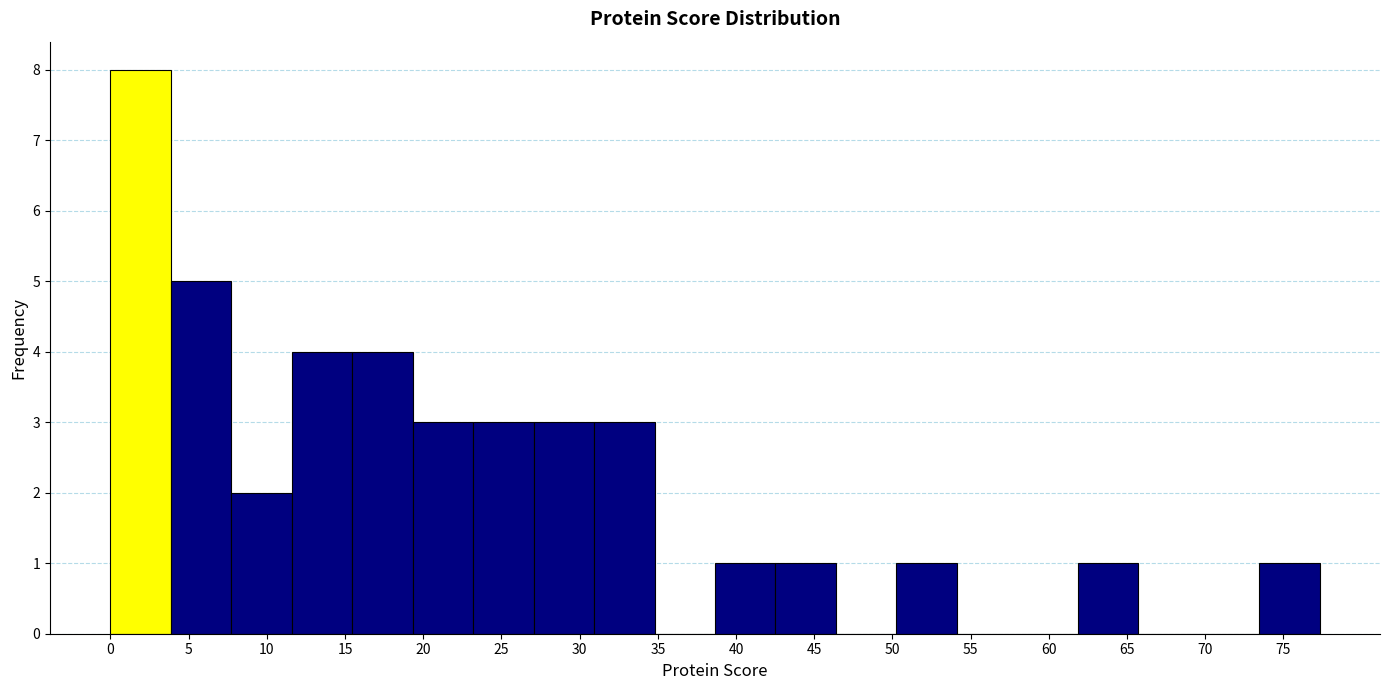

Over which range of the x-axis is the bar tallest?

0.0 to 4.0